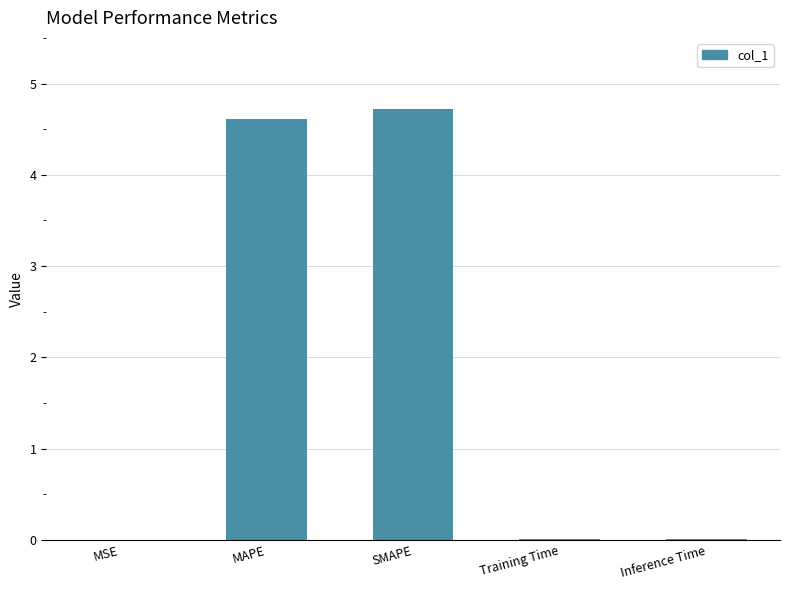

True or false: the data shows 4.6 at MAPE.

True